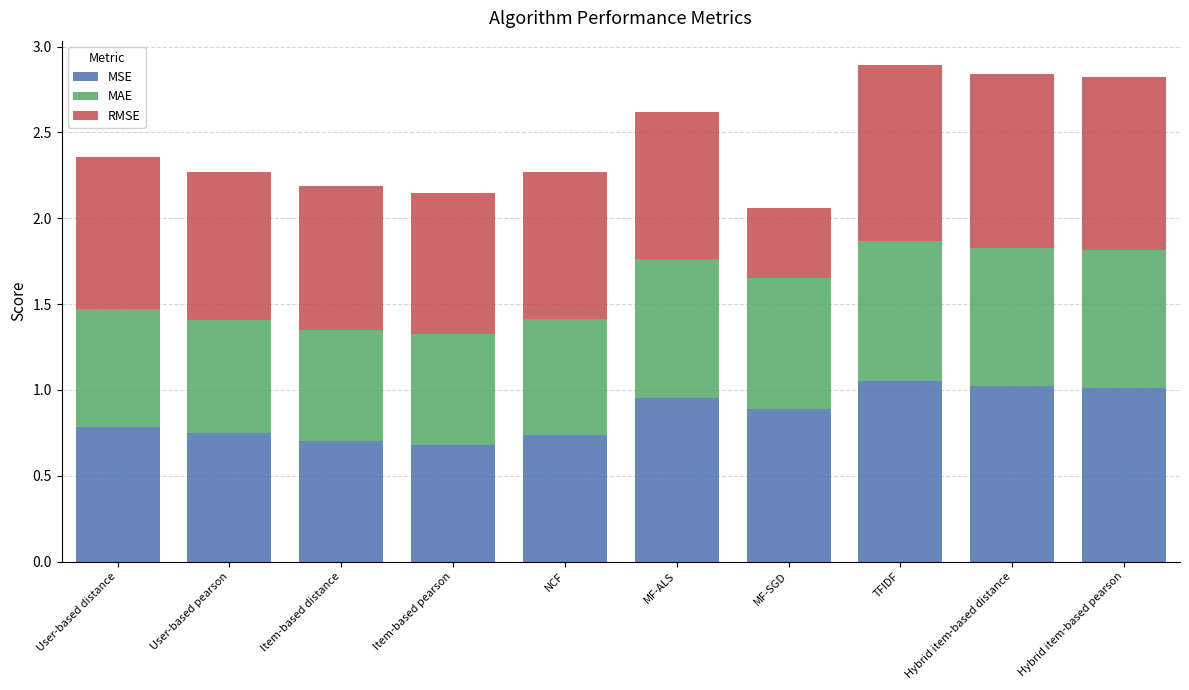

What is the difference between the maximum and minimum values in the MSE series?

0.4